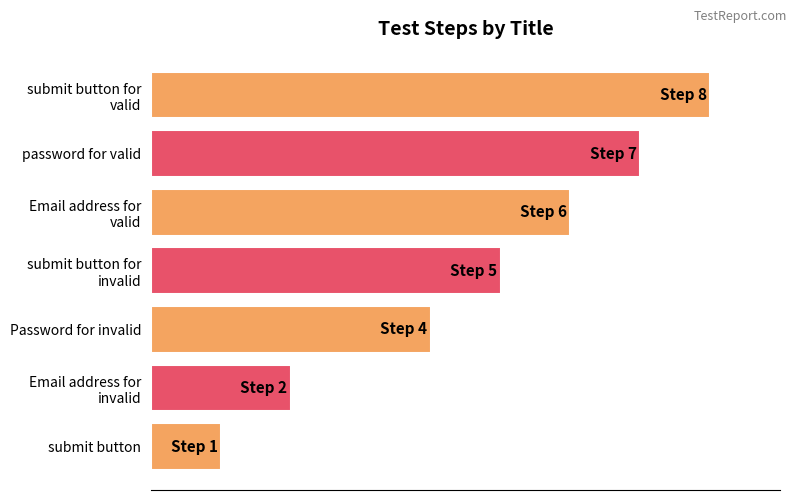

Does the chart contain any negative values?

No